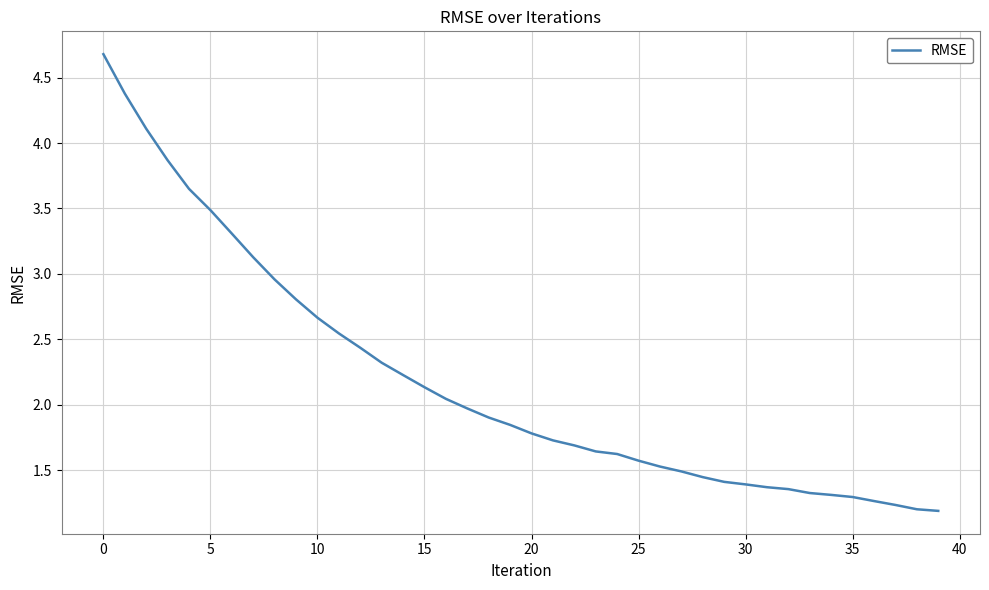

What is the smallest value displayed?

1.2